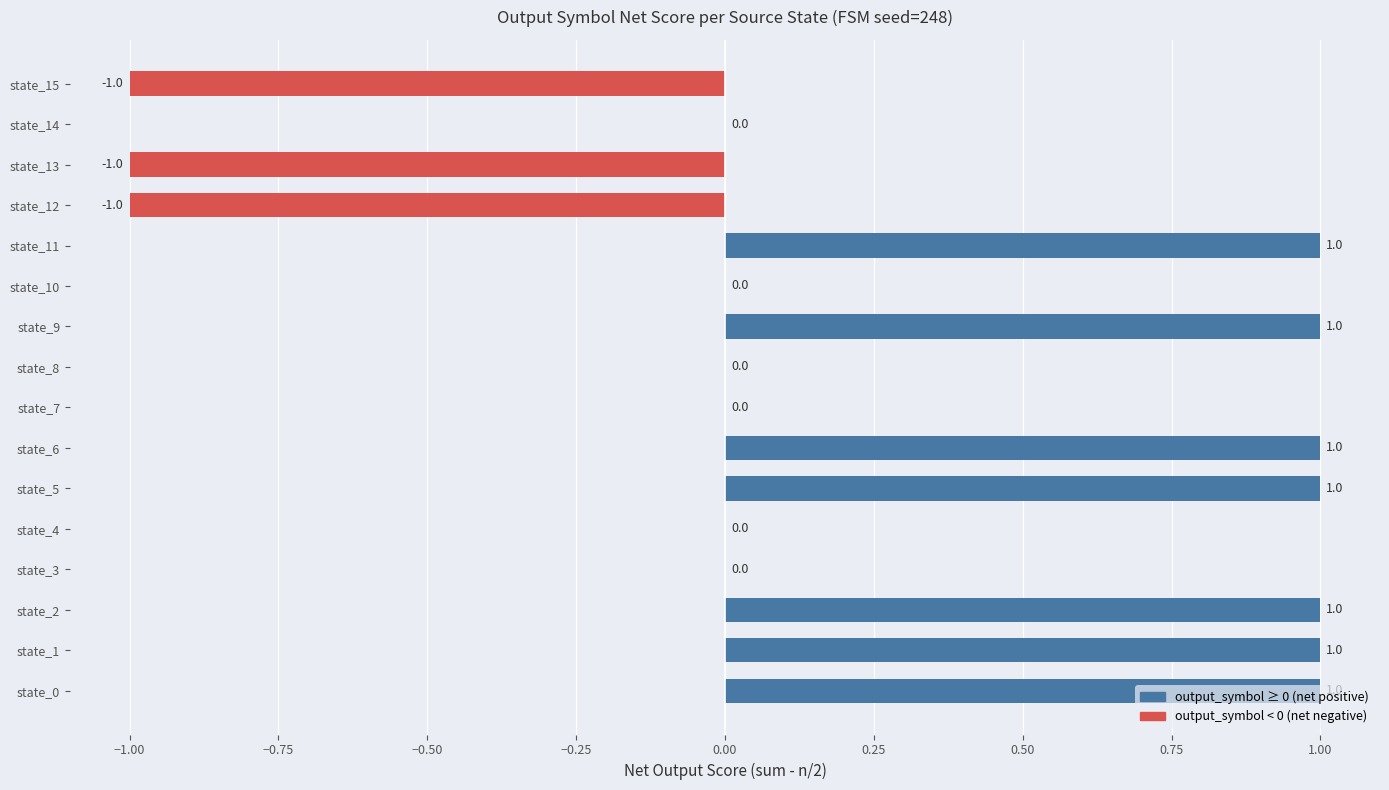

What is the maximum value shown in the chart?

1